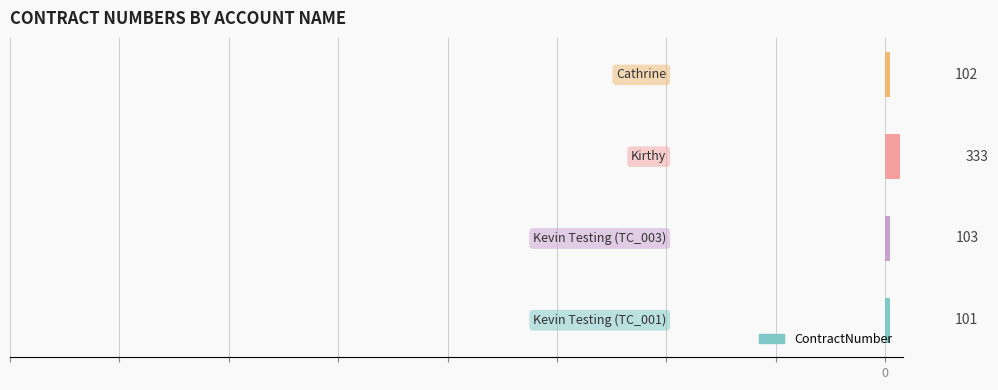

What is the average value?

160